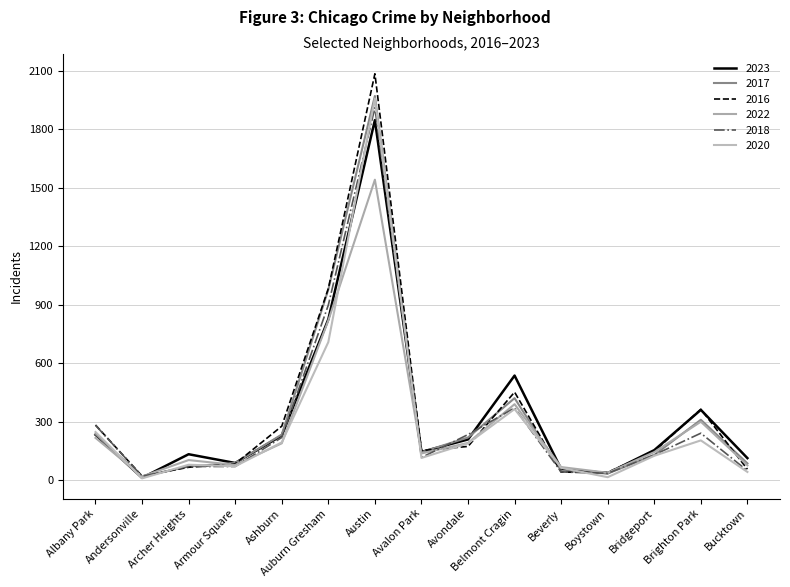

How many lines are shown in the chart?

6